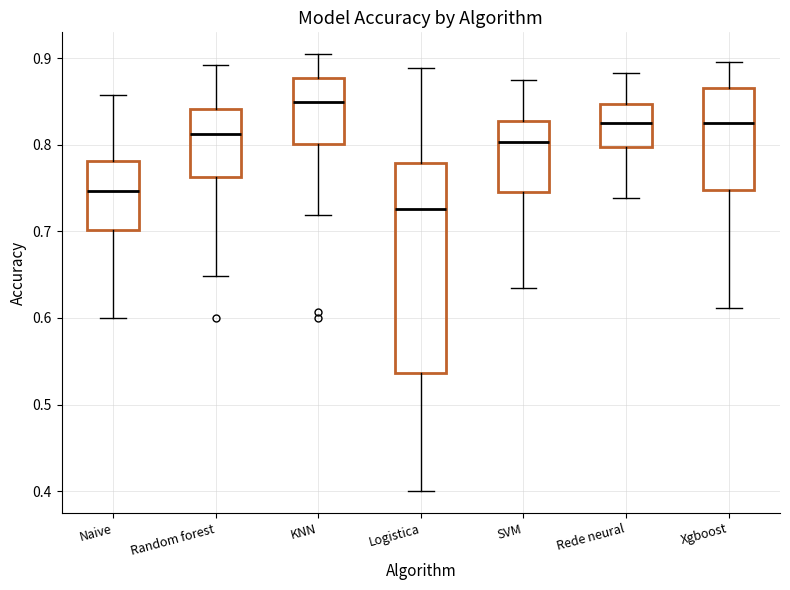

Which box's median line is the highest?

KNN